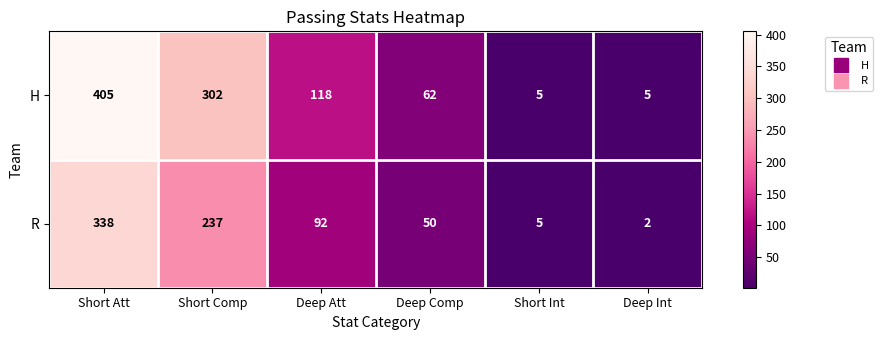

The R series shows 50 at Deep Comp. True or false?

True